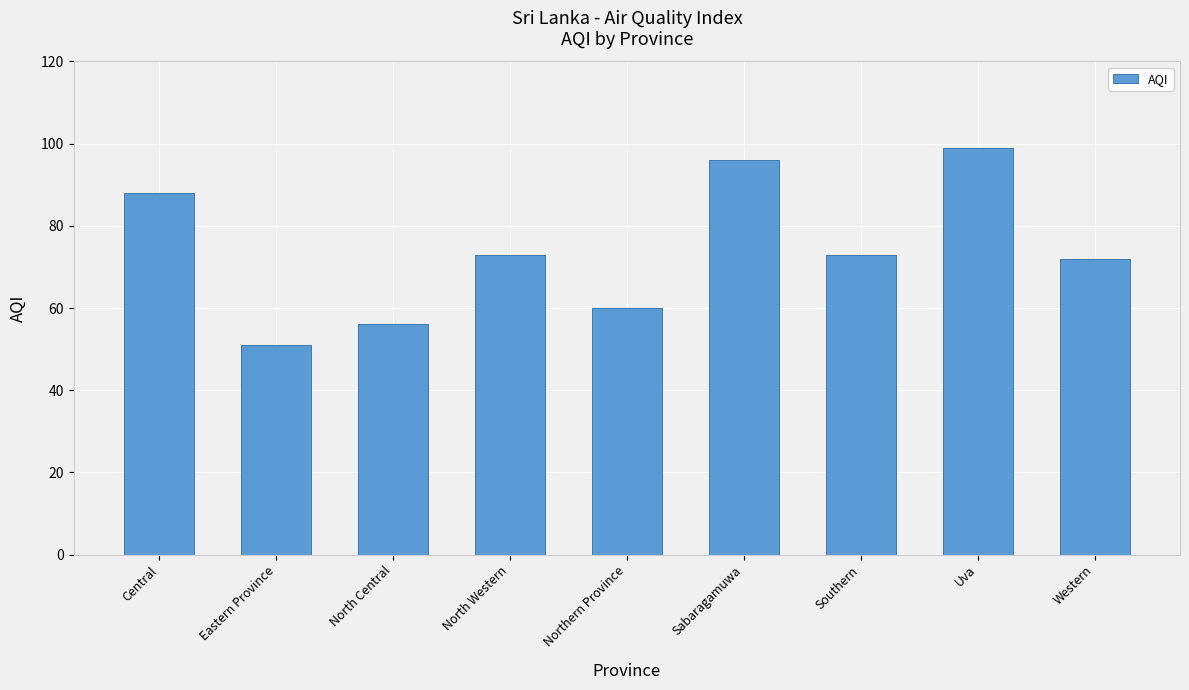

Which label corresponds to the largest value in the chart?

Uva